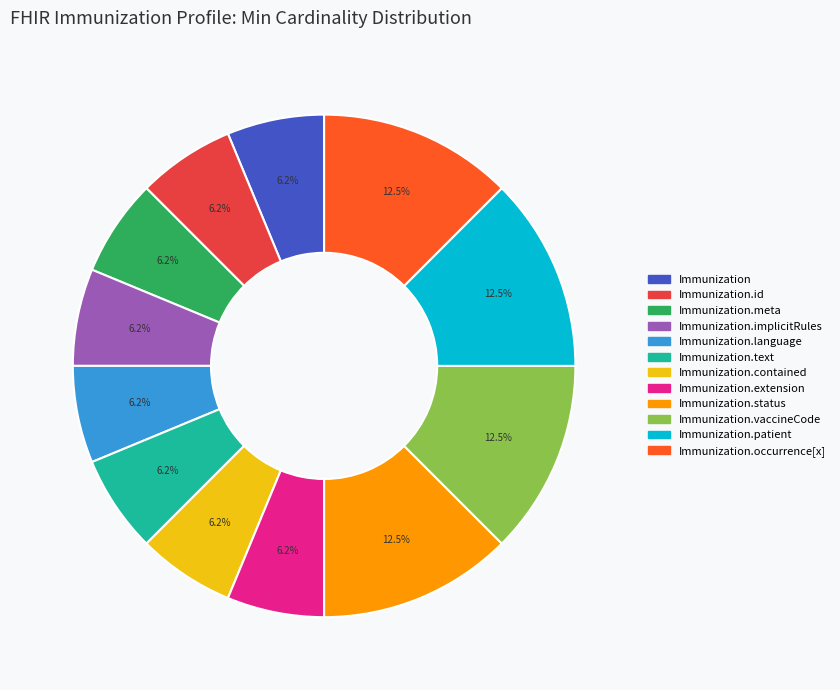

Does any single category account for the majority?

No